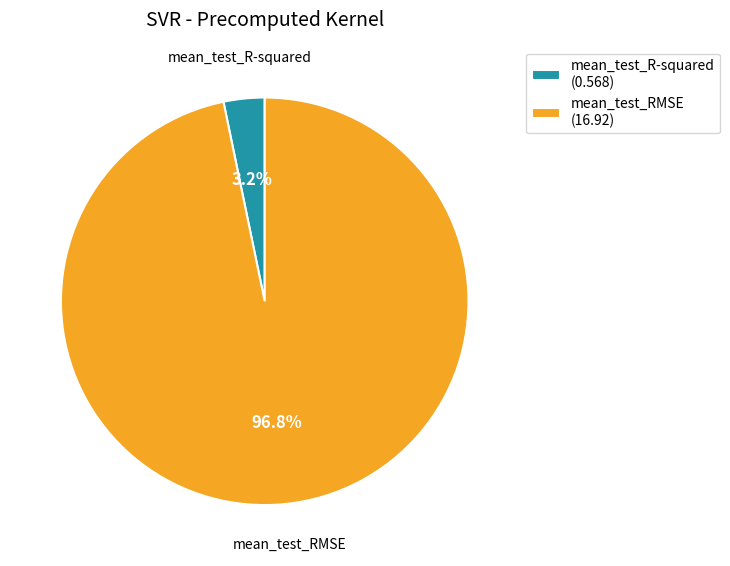

What is the smallest slice in the pie chart?

mean_test_R-squared